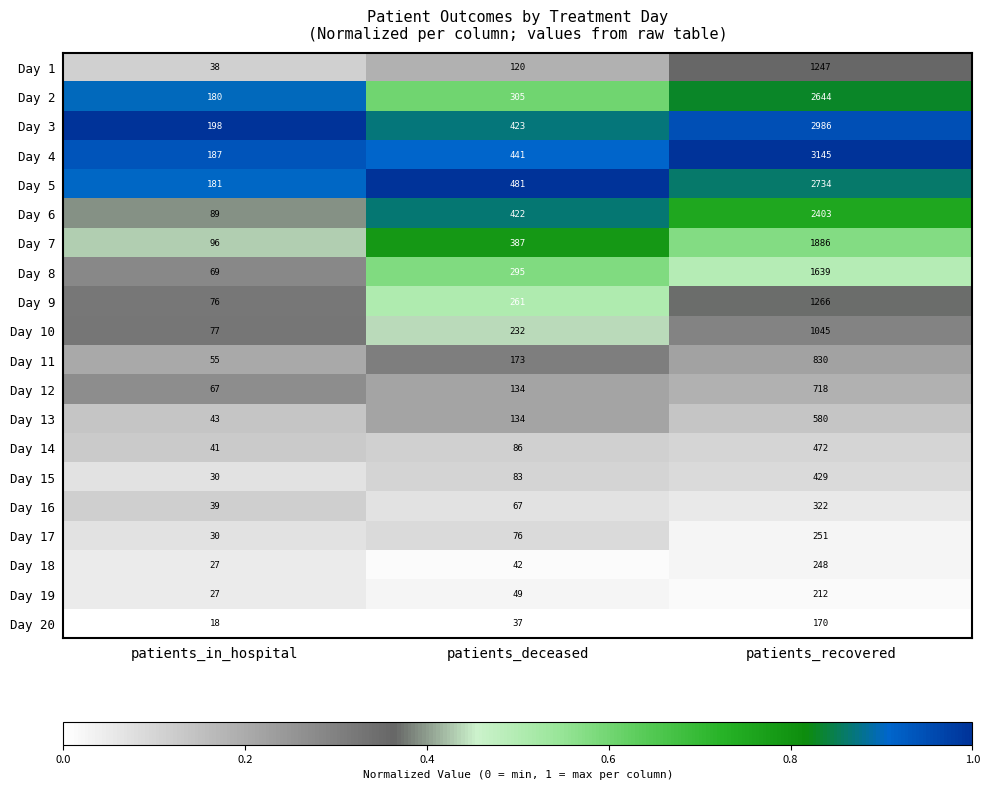

Which series changed the most between patients_deceased and patients_recovered?

Day 4